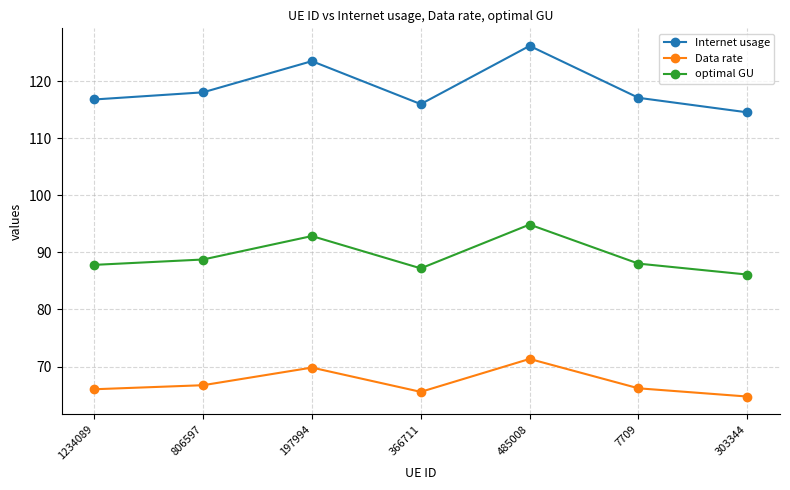

How many interior local peaks does the Internet usage series have?

2